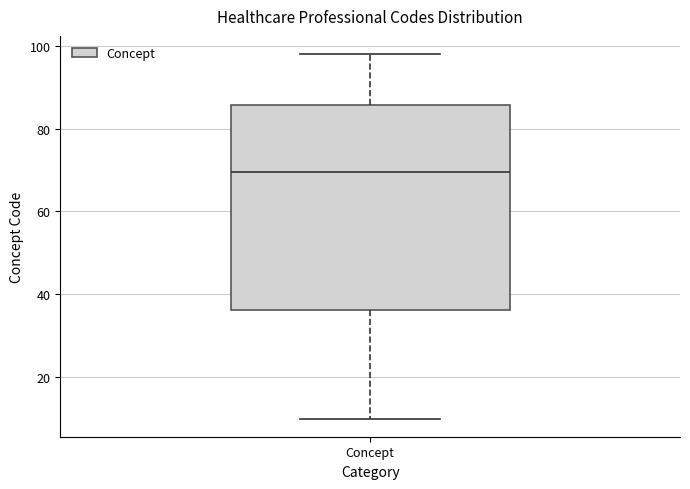

Transcribe this box plot: give where the median line is, the range the box spans, and where the two whiskers end, as read against the y-axis. The values are not printed on the chart, so give them approximately, as read against the axis.

median 70, box 36 to 86, whiskers 10 to 98